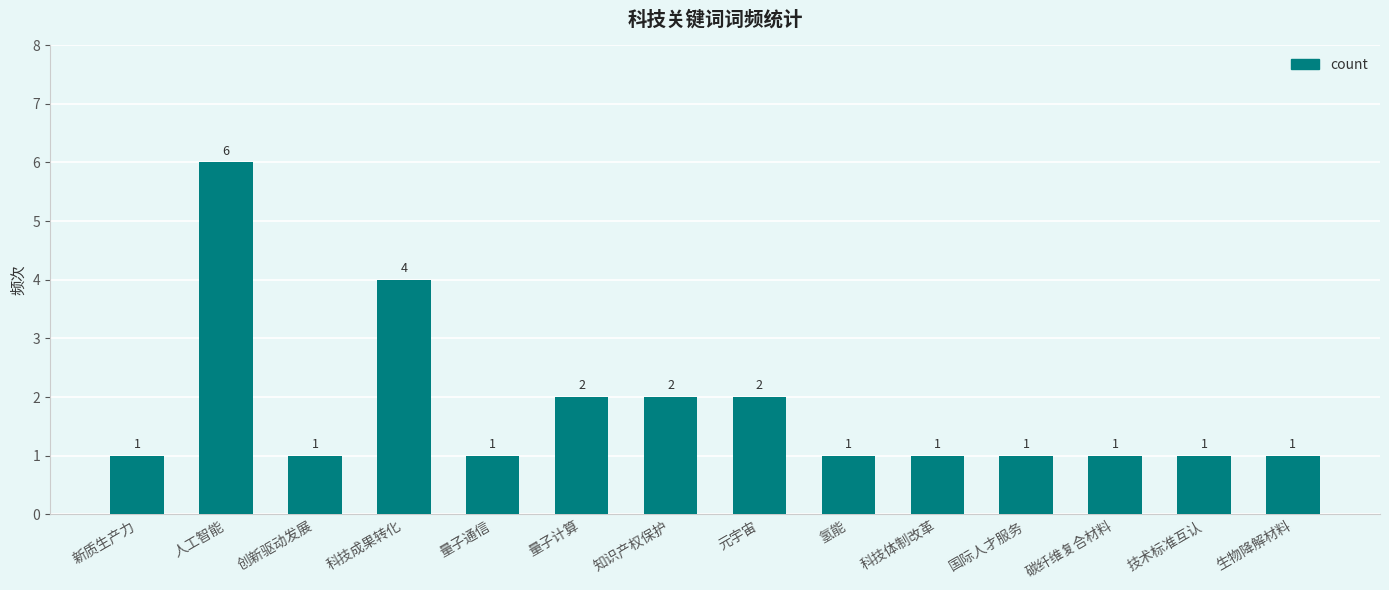

What is the value of the 14th bar from the left?

1